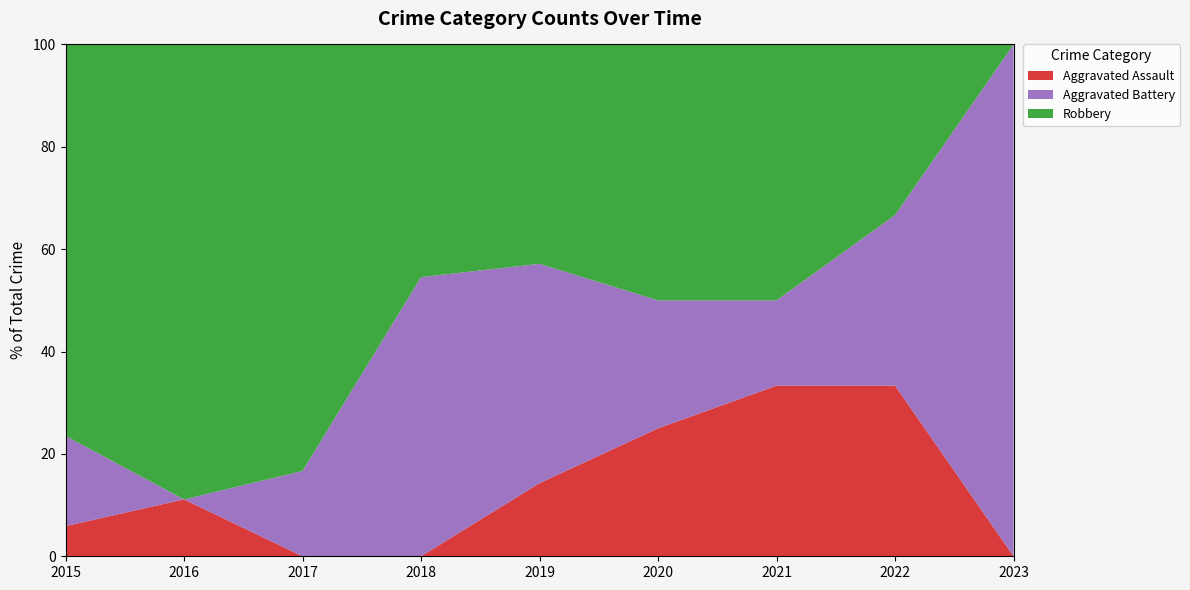

Reading right to left, extract all data points from this chart.

Aggravated Assault: 2023=0	2022=2	2021=2	2020=1	2019=1	2018=0	2017=0	2016=1	2015=1
Aggravated Battery: 2023=1	2022=2	2021=1	2020=1	2019=3	2018=6	2017=1	2016=0	2015=3
Robbery: 2023=0	2022=2	2021=3	2020=2	2019=3	2018=5	2017=5	2016=8	2015=13